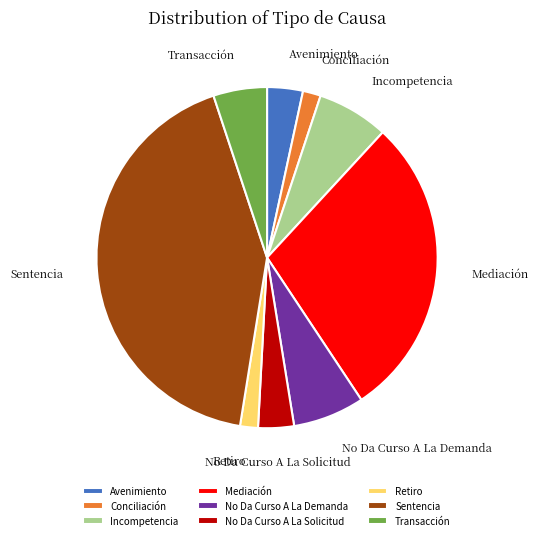

Which slice is the largest?

Sentencia